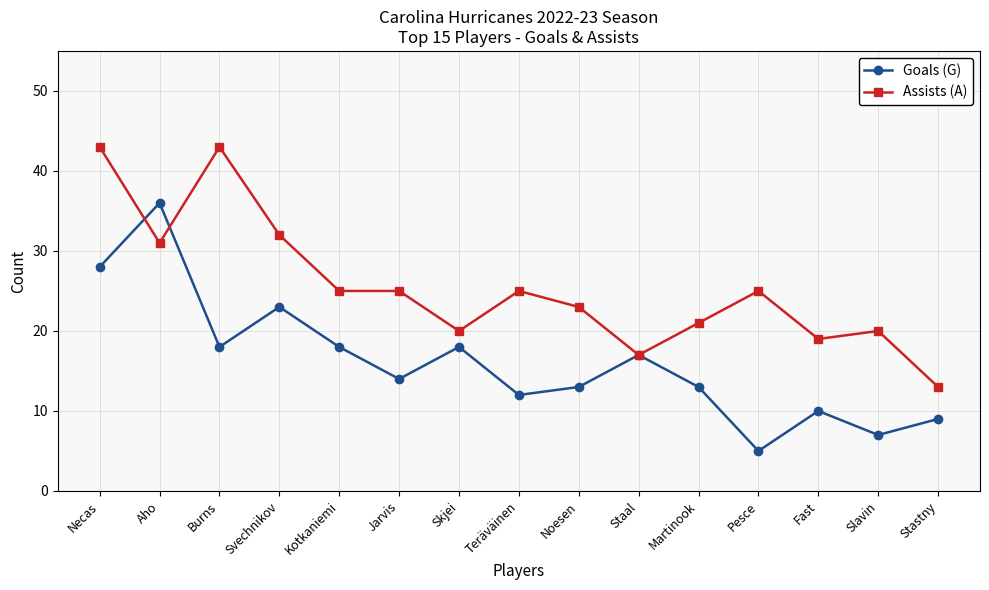

What is the difference between the maximum and second lowest values in the Goals (G) series?

29